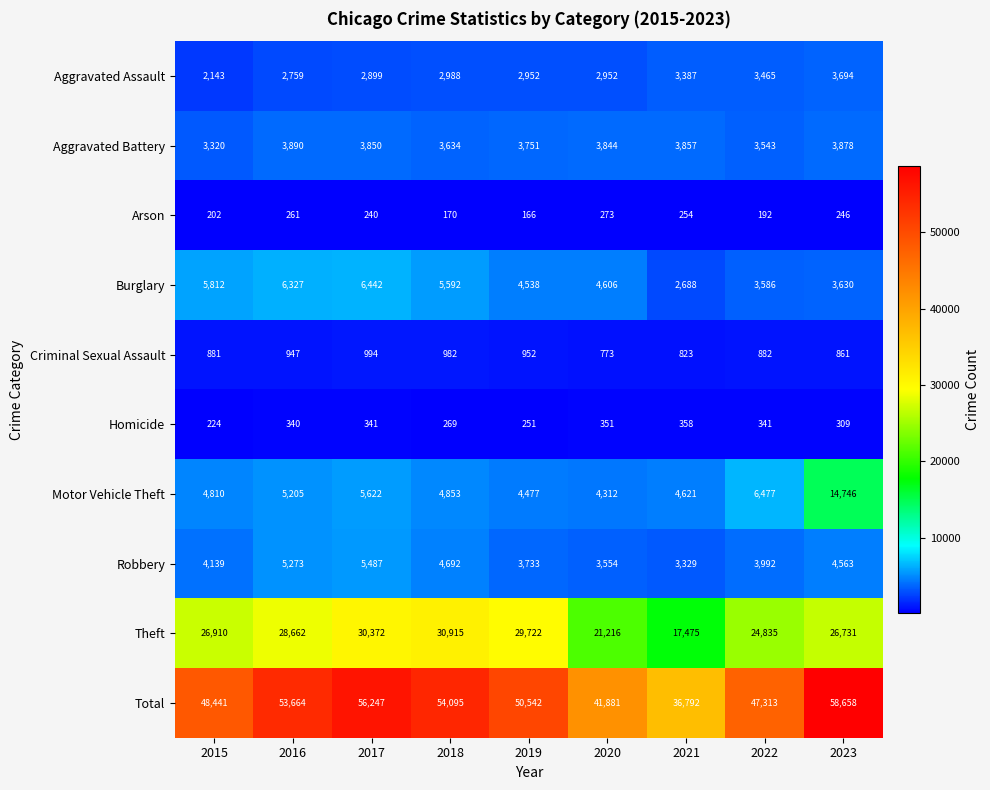

What is the difference between the second highest and minimum values in the Total series?

19455